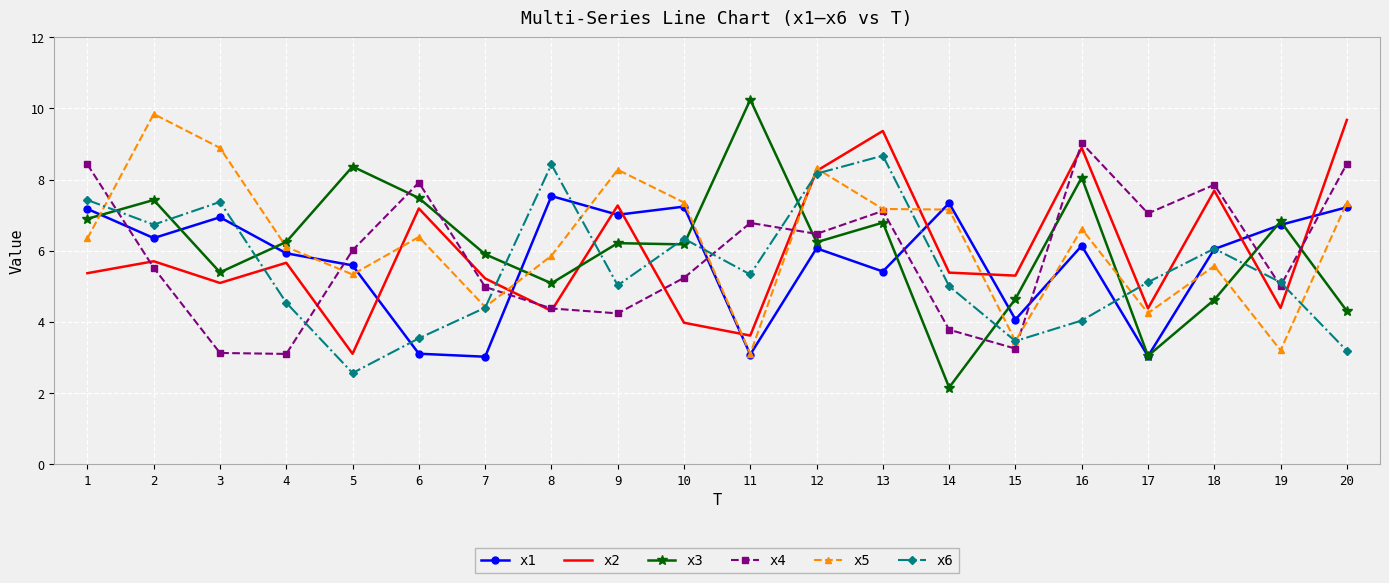

Is it true that x3 equals 6.8 at 13?

True